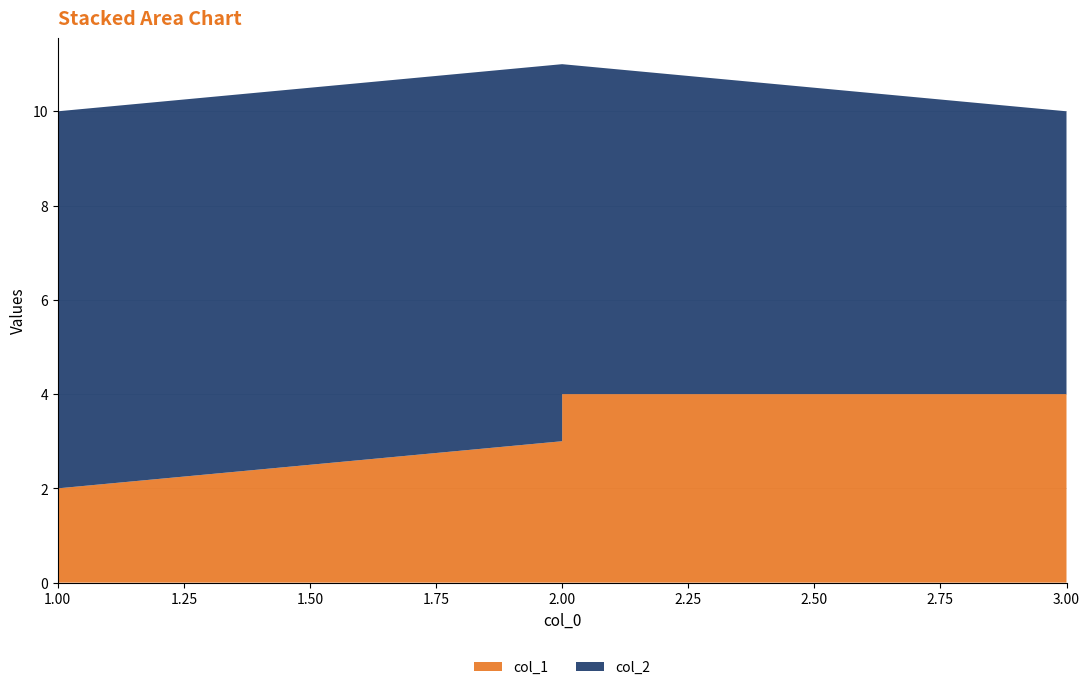

Reading left to right, transcribe all the data shown in this chart.

col_1: 2	3	4	4
col_2: 8	8	7	6